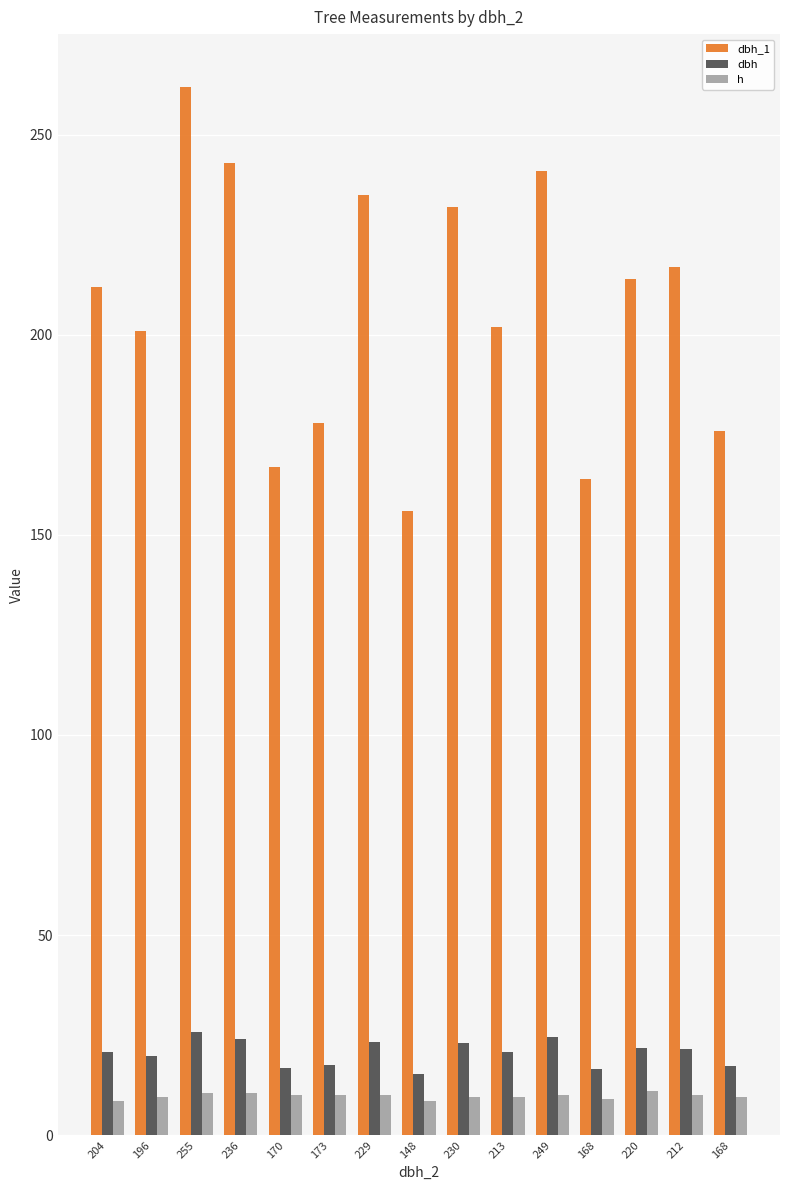

How many groups of bars are there?

15